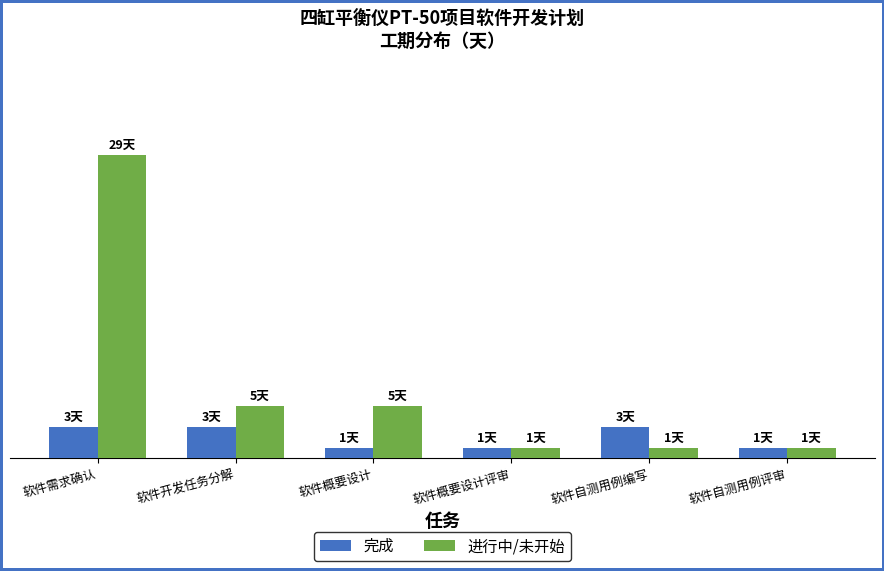

What is the smallest value displayed?

1